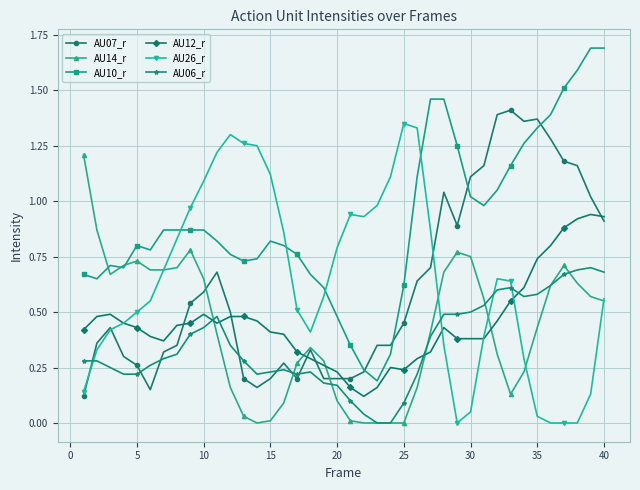

What is the maximum value shown in the chart?

1.7